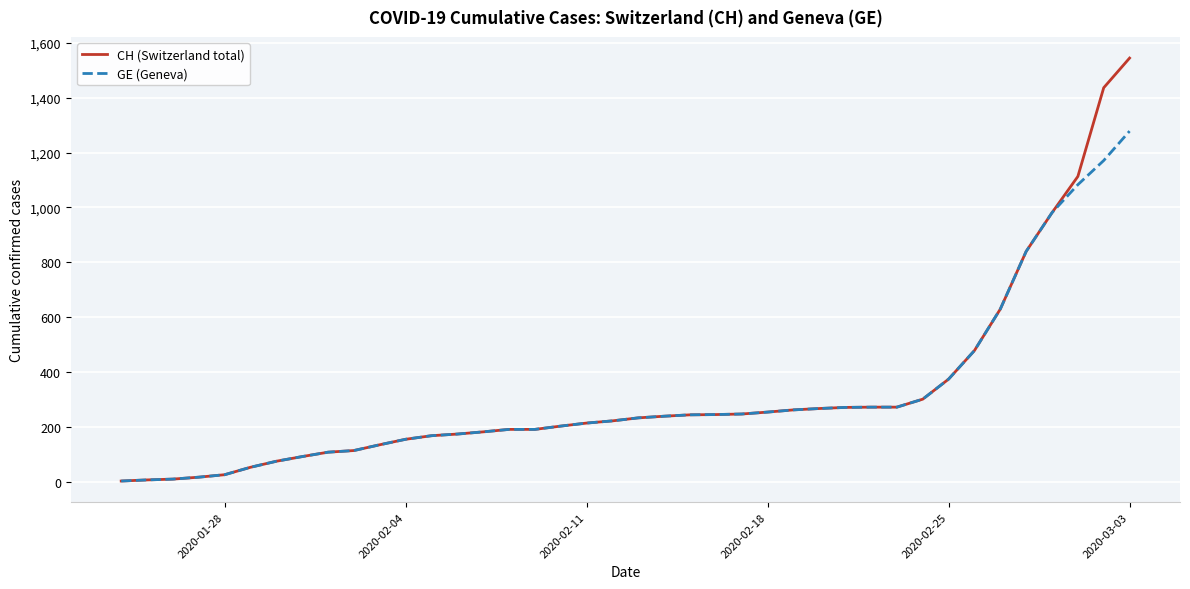

Rank the series by their maximum value, from lowest to highest.

GE (Geneva), CH (Switzerland total)